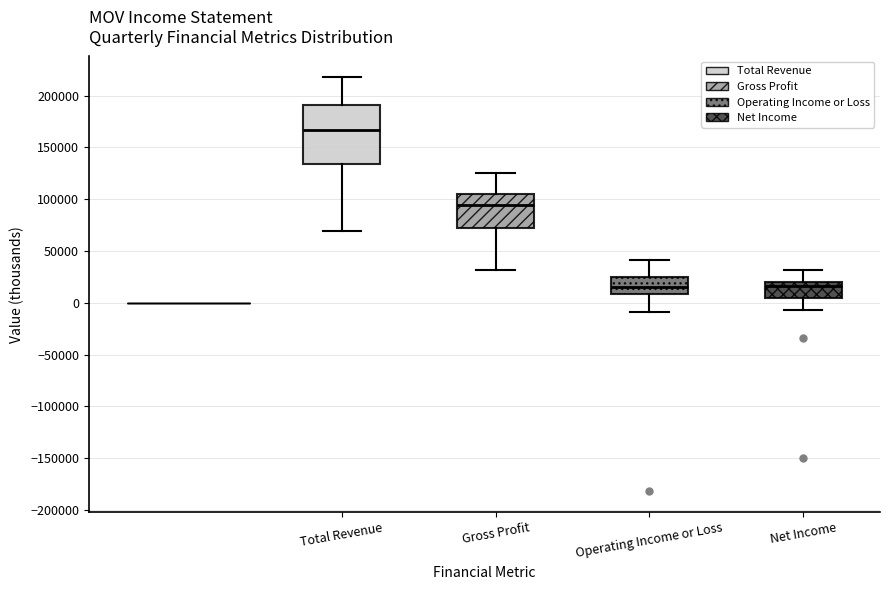

Where does the upper whisker of the box for Net Income end on the y-axis? The values are not printed on the chart, so give them approximately, as read against the axis.

30000